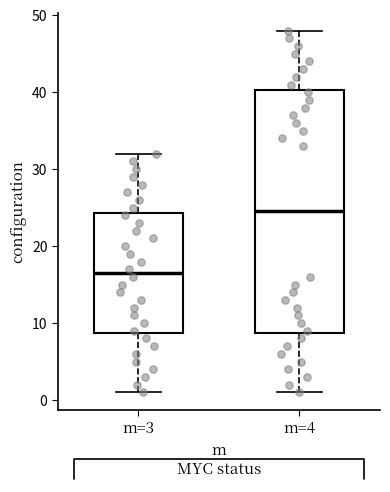

Where does the median line of the box for m=4 sit on the y-axis? The values are not printed on the chart, so give them approximately, as read against the axis.

25